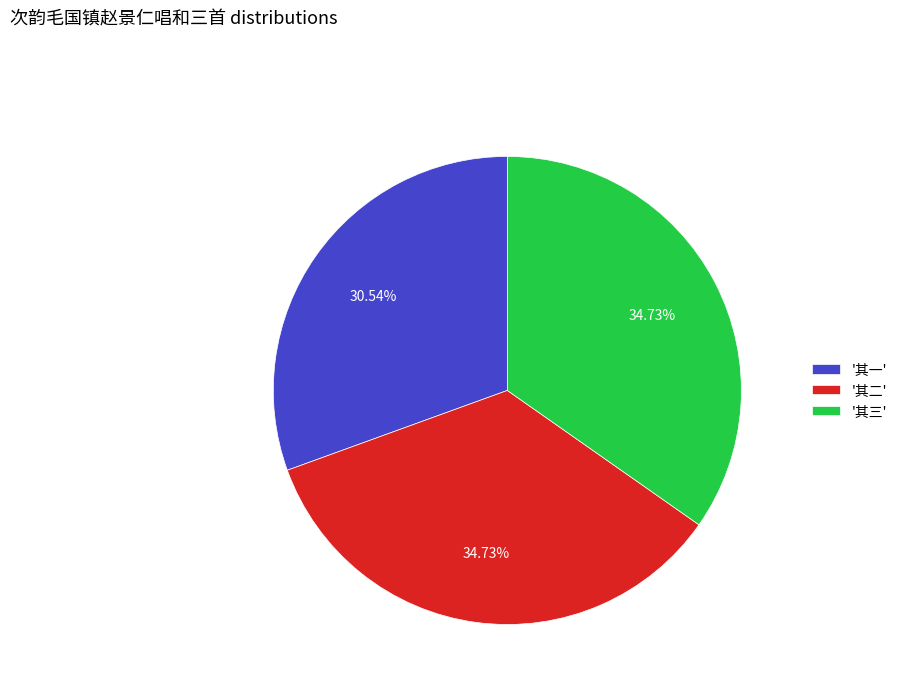

To the nearest percent, what is the average slice percentage?

33%